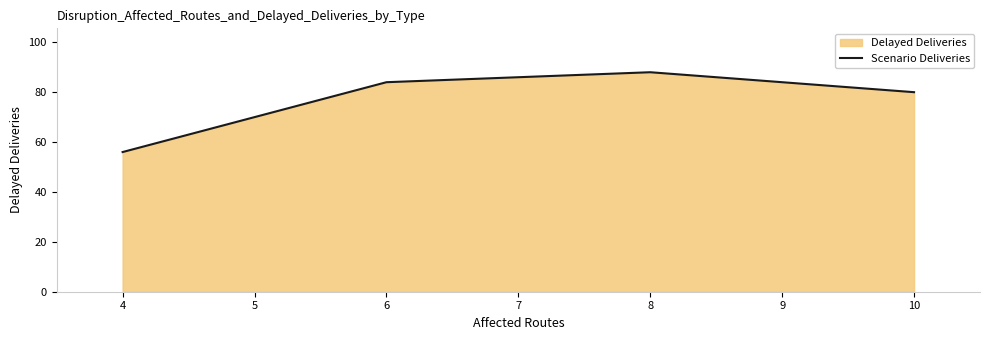

Reading left to right, transcribe all the data shown in this chart.

56	84	88	80